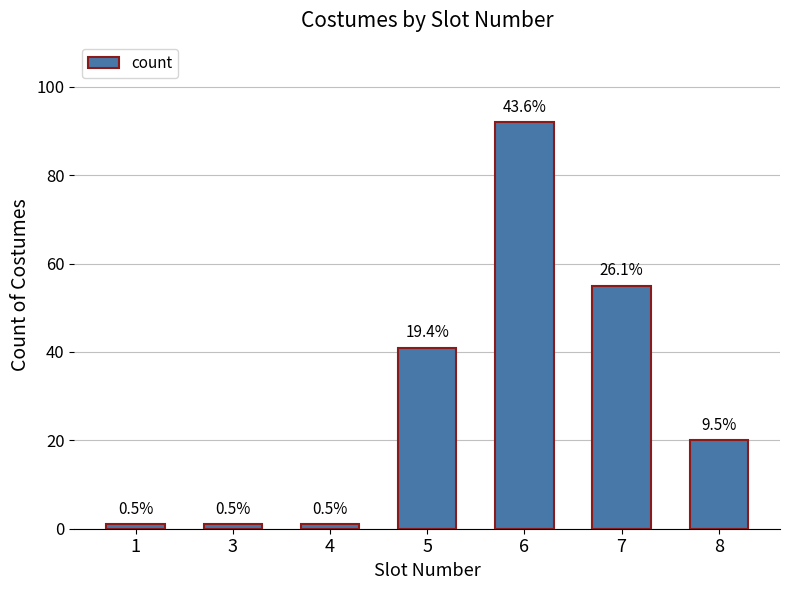

Count the values in the range 1 to 55.

6